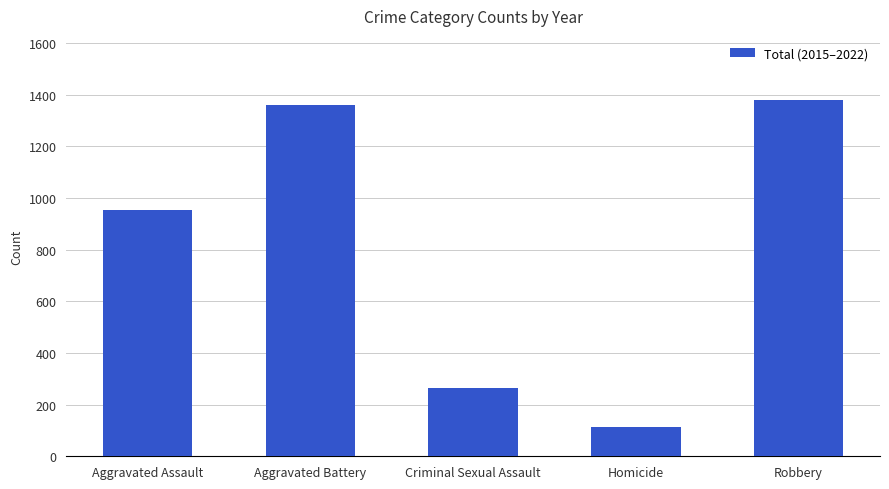

What is the maximum value shown in the chart?

1379